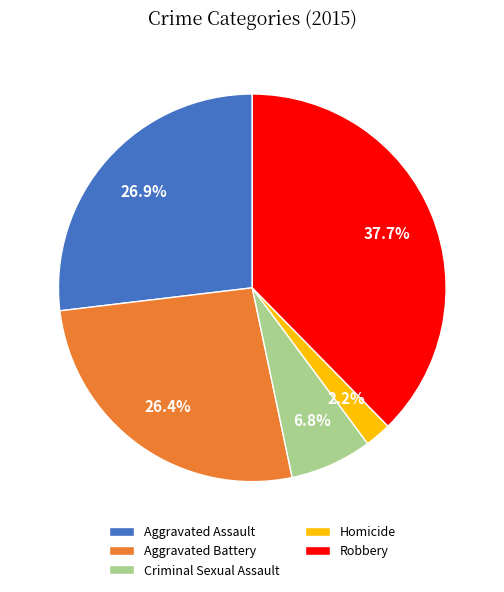

Which category has the smallest portion of the pie?

Homicide